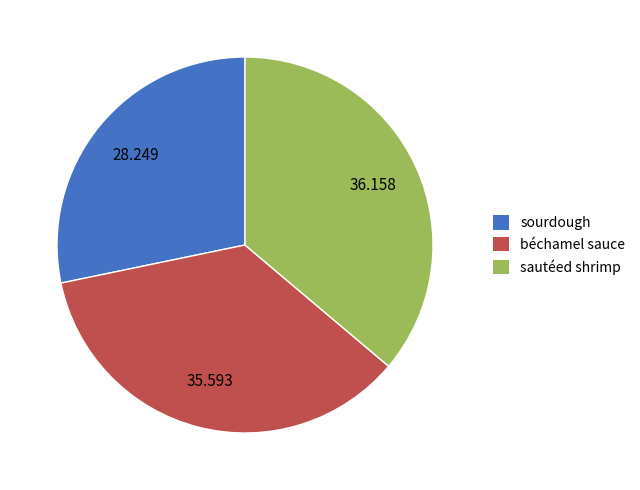

Between sourdough and béchamel sauce, which is larger?

béchamel sauce